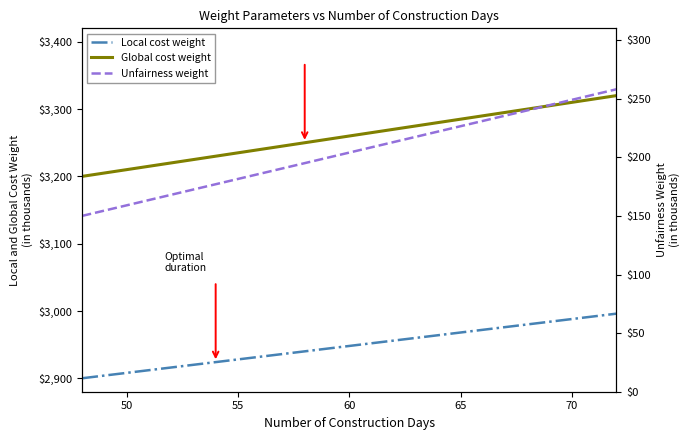

What is the average value of the Unfairness weight series?

204